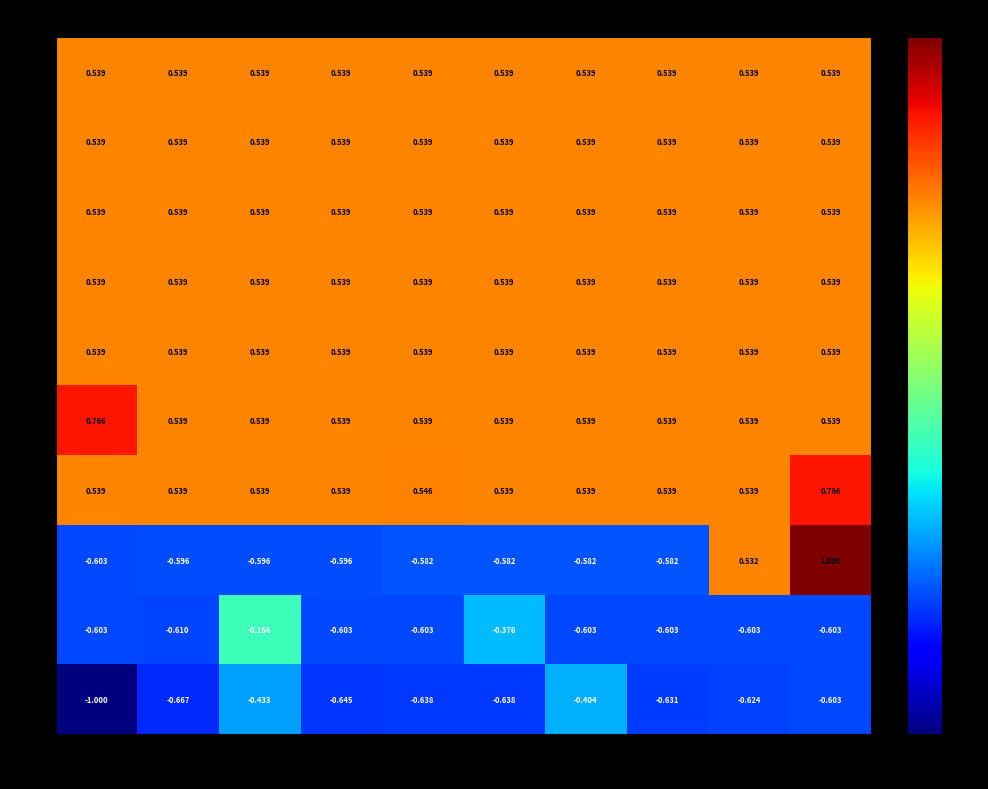

What is the spread (max minus min) of values at 2?

1.2